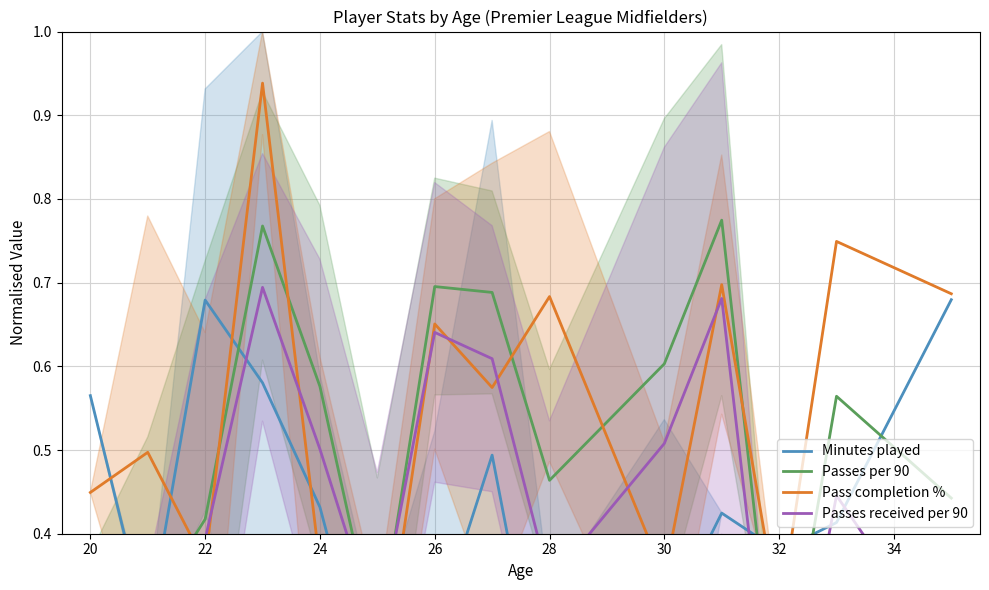

Reading left to right, transcribe all the data shown in this chart.

Minutes played: 0.6	0.3	0.7	0.6	0.4	0.2	0.3	0.5	0.1	0.3	0.4	0.4	0.4	0.7
Passes per 90: 0.4	0.3	0.4	0.8	0.6	0.3	0.7	0.7	0.5	0.6	0.8	0.2	0.6	0.4
Pass completion %: 0.4	0.5	0.4	0.9	0.4	0.2	0.7	0.6	0.7	0.3	0.7	0.3	0.7	0.7
Passes received per 90: 0.3	0.2	0.4	0.7	0.5	0.3	0.6	0.6	0.3	0.5	0.7	0.1	0.4	0.2